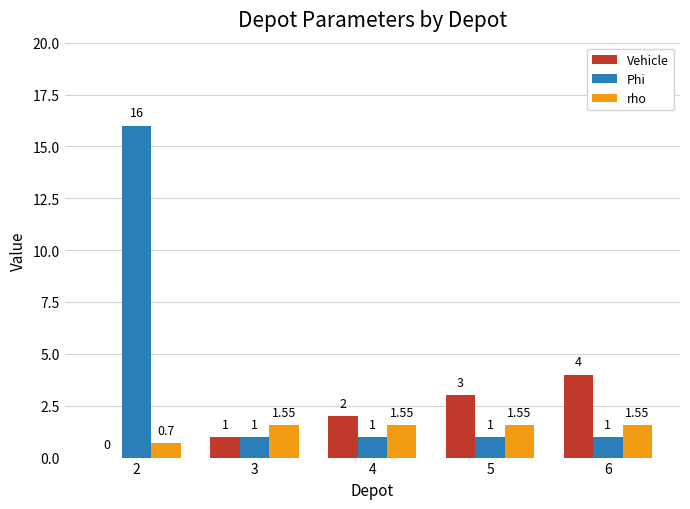

At which label does Vehicle reach its peak?

6